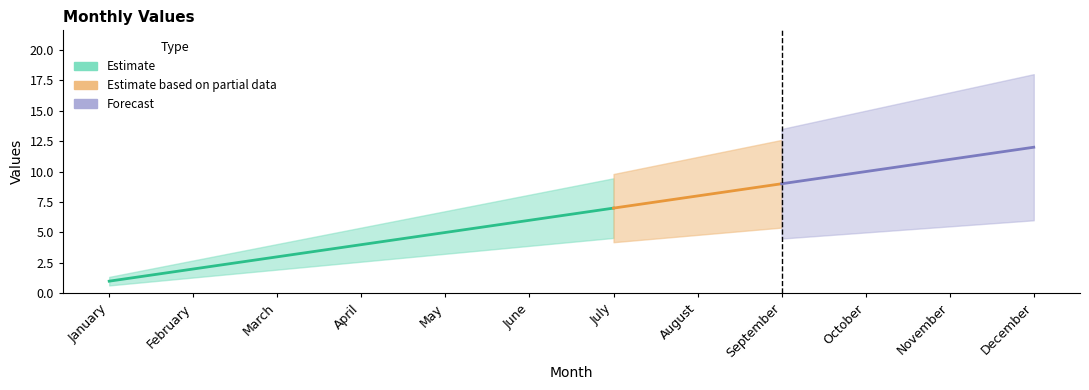

What is the value of the 5th point from the left?

5